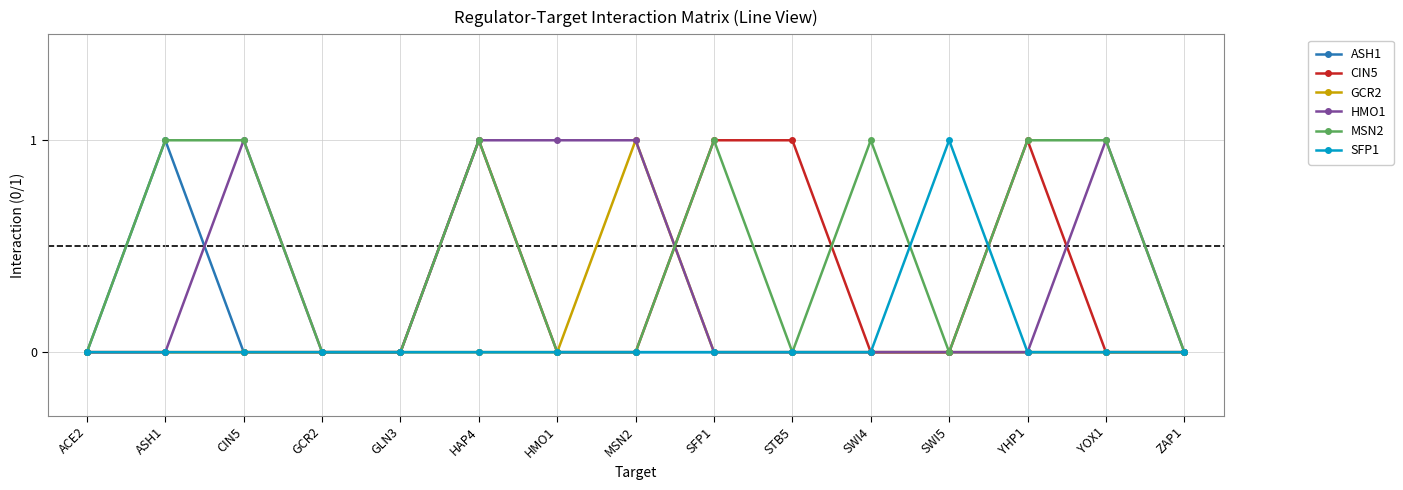

What position from the left is GLN3?

5